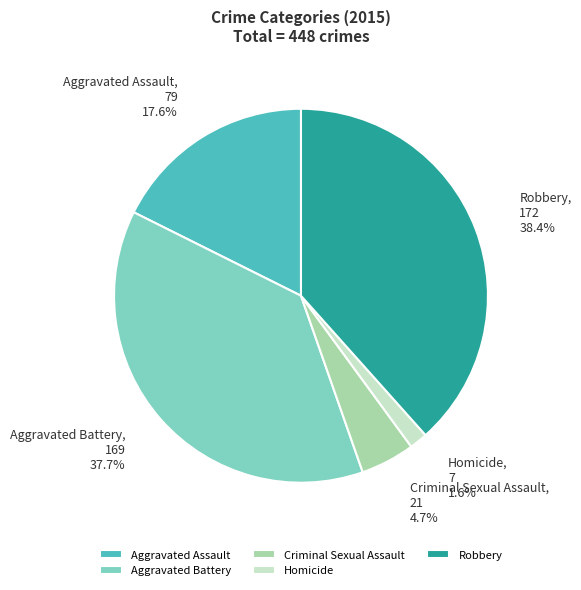

Which category has the smallest portion of the pie?

Homicide